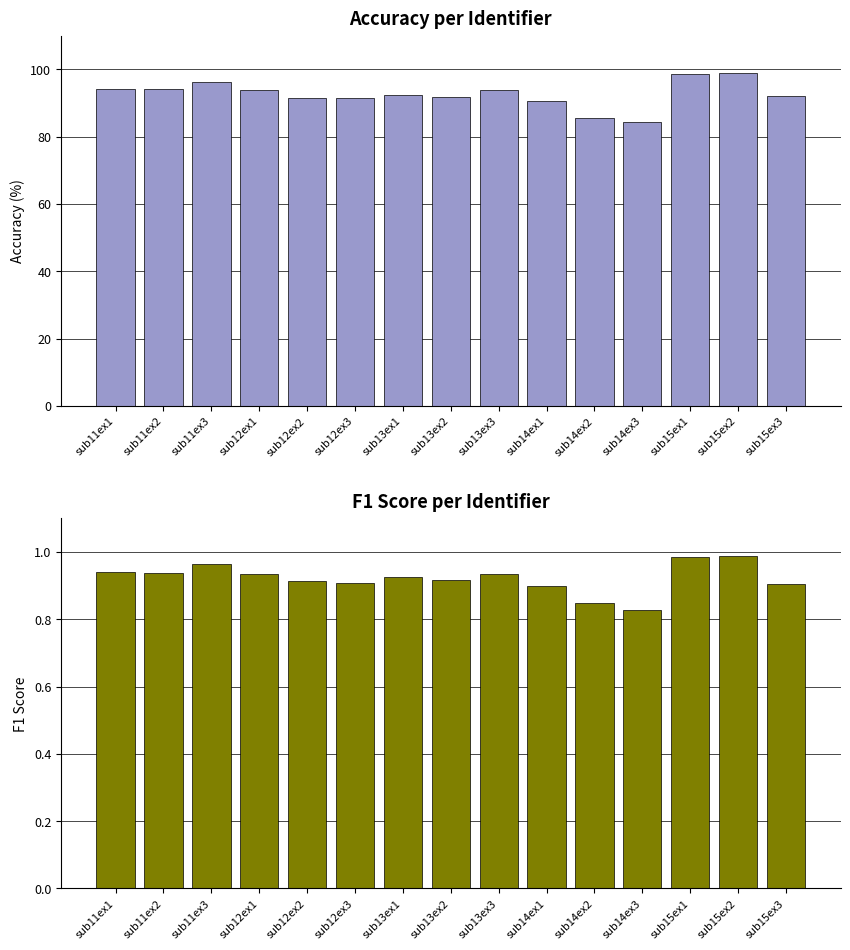

Where does the accuracy series first go above 92?

sub11ex1